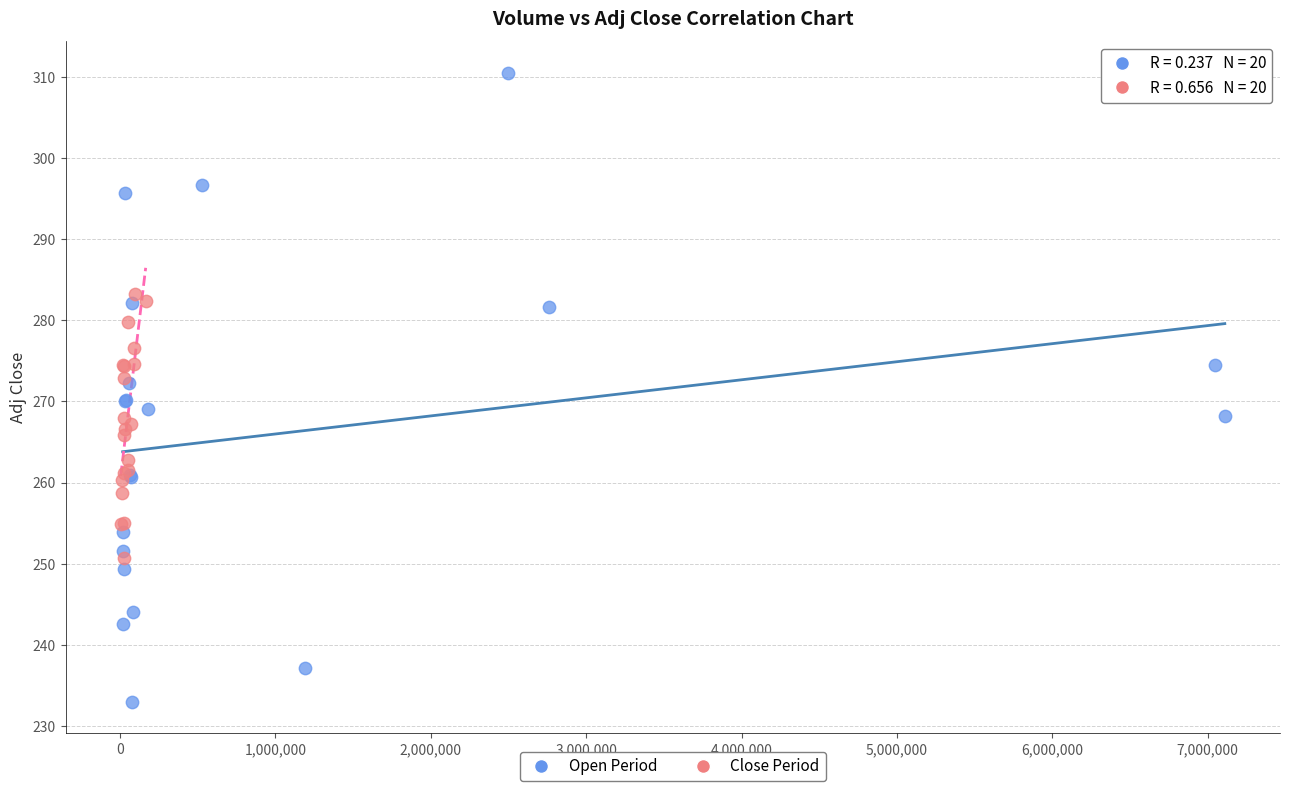

What are all the series names shown in the legend?

Open Period, Close Period